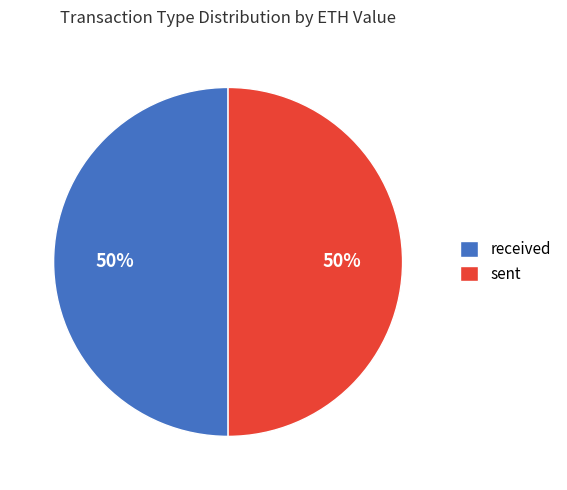

What percentage is the received slice, to the nearest percent?

50%